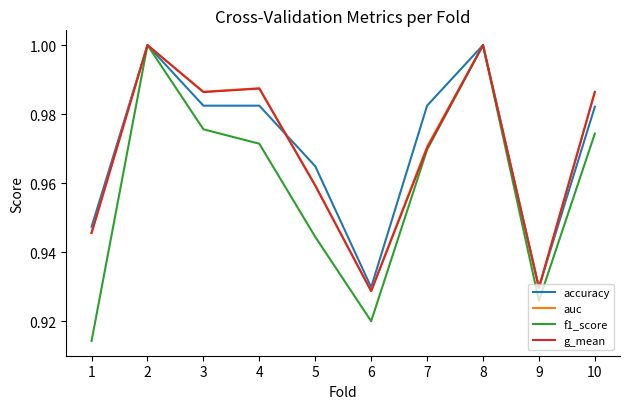

Is it true that f1_score equals 1.0 at 7?

True